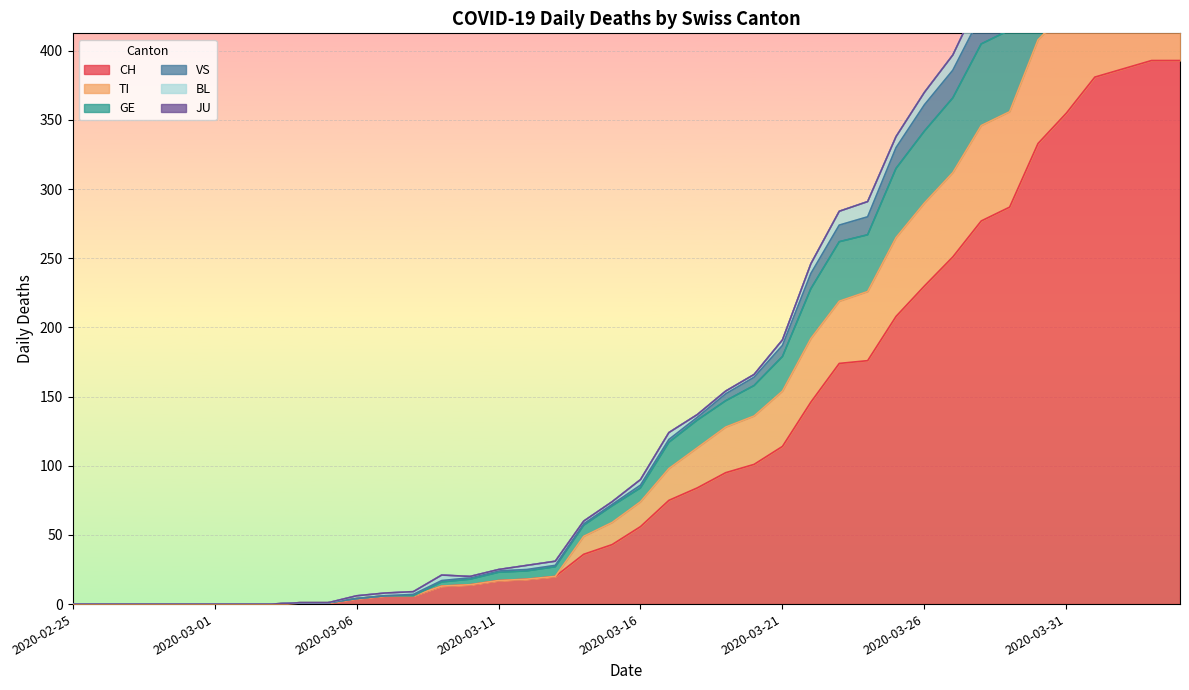

What is the label of the 12th point from the left?

2020-03-07